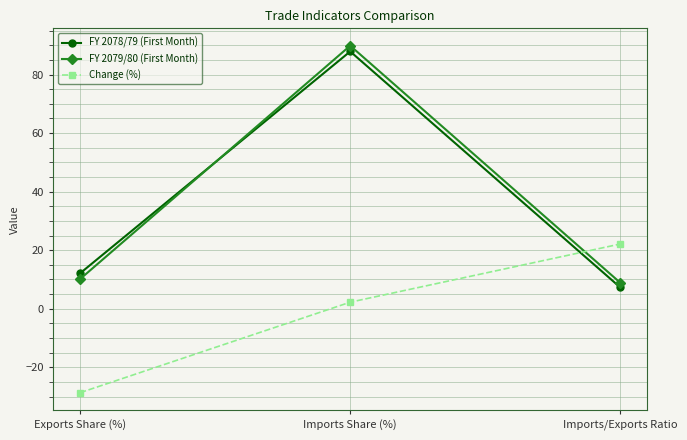

Reading left to right, what are all the values shown in this chart?

FY 2078/79 (First Month): 12.1	87.9	7.3
FY 2079/80 (First Month): 10.1	89.9	8.9
Change (%): -28.7	2.2	22.1